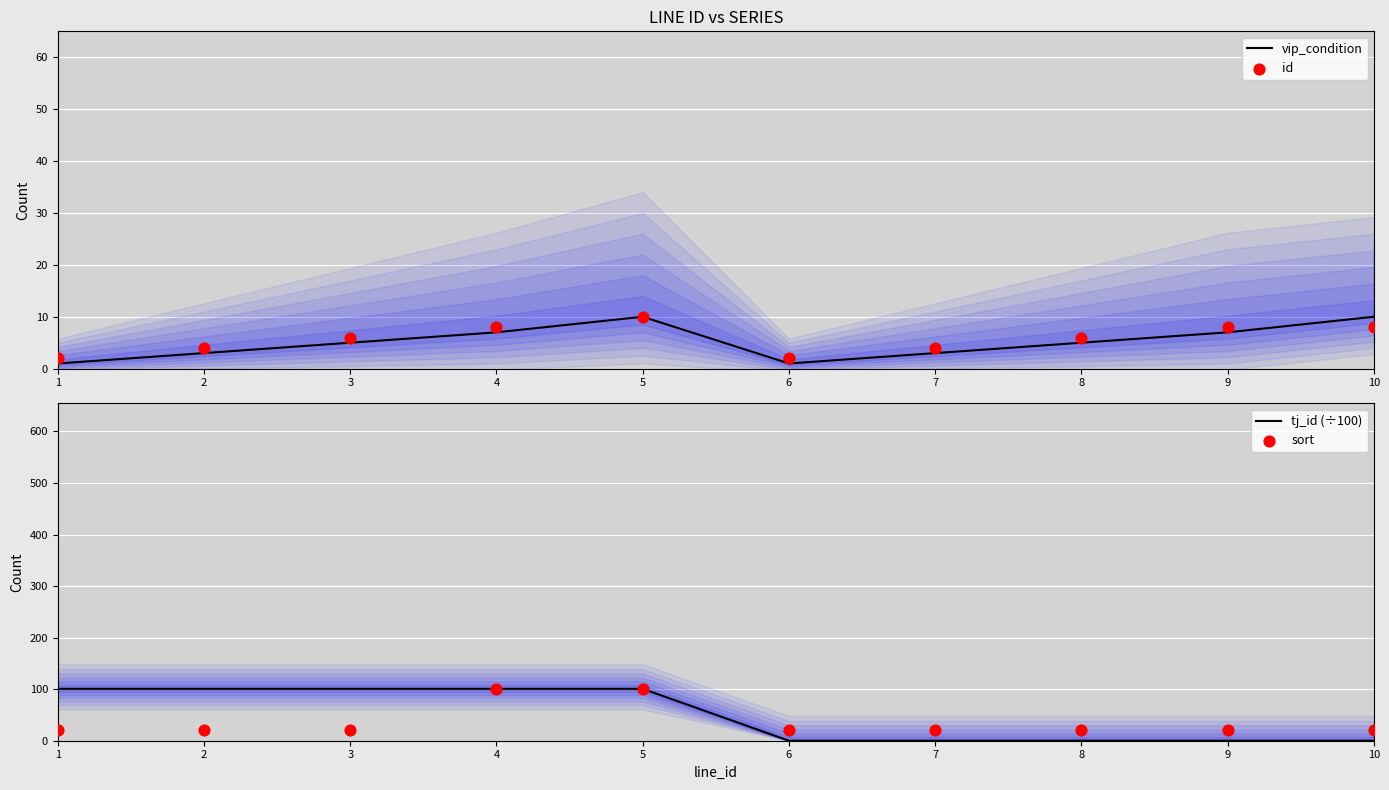

Which series contains the lowest Y value?

tj_id (÷100)